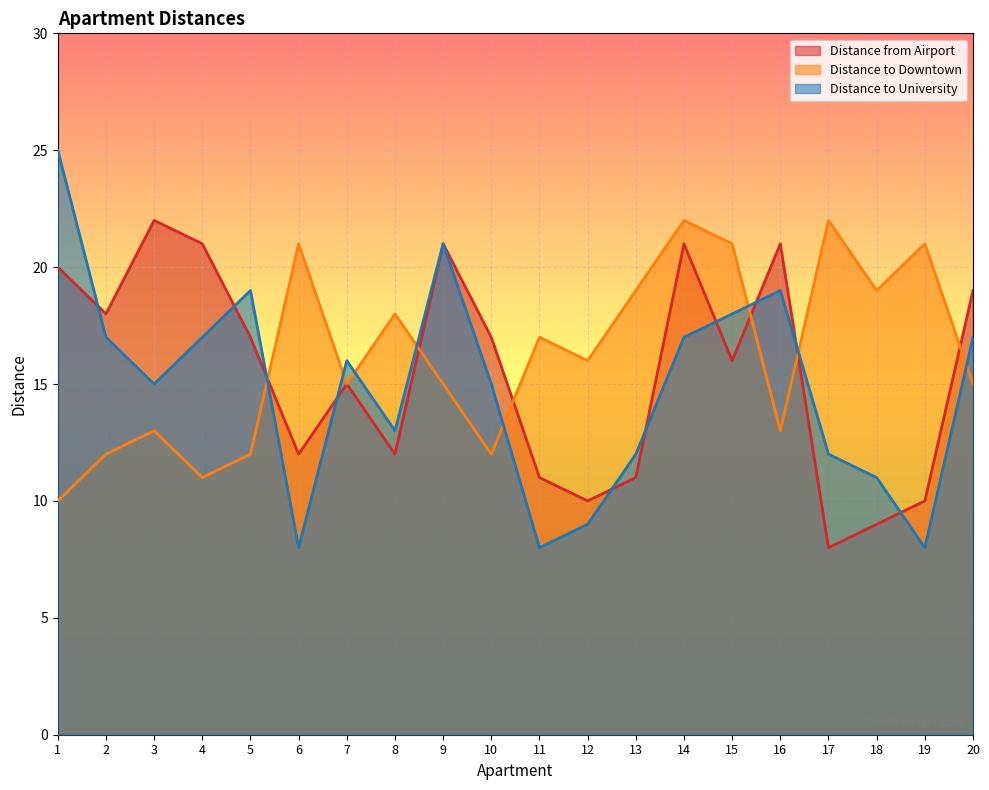

At which category does the chart reach its peak across all series?

1